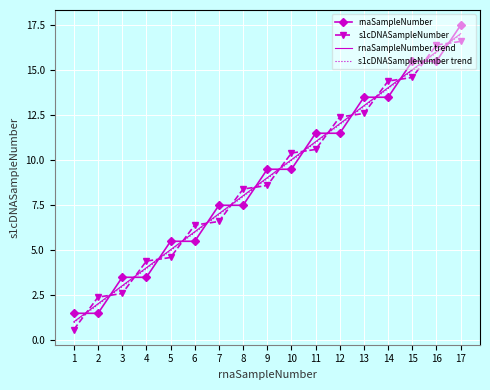

Rank the categories by s1cDNASampleNumber value from lowest to highest.

1, 2, 3, 4, 5, 6, 7, 8, 9, 10, 11, 12, 13, 14, 15, 16, 17